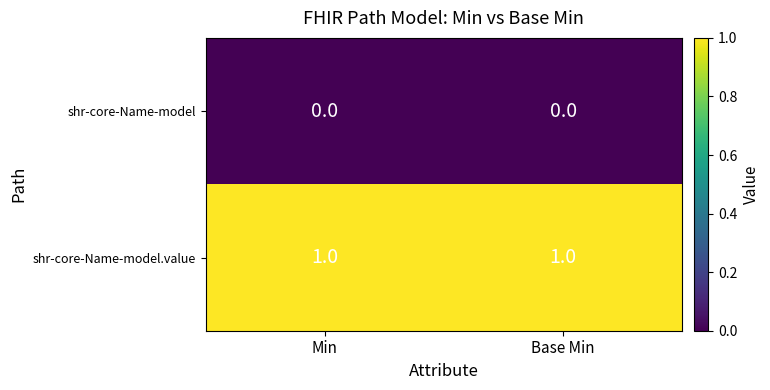

Reading left to right, list all the values displayed in this chart.

shr-core-Name-model: Min=0	Base Min=0
shr-core-Name-model.value: Min=1	Base Min=1